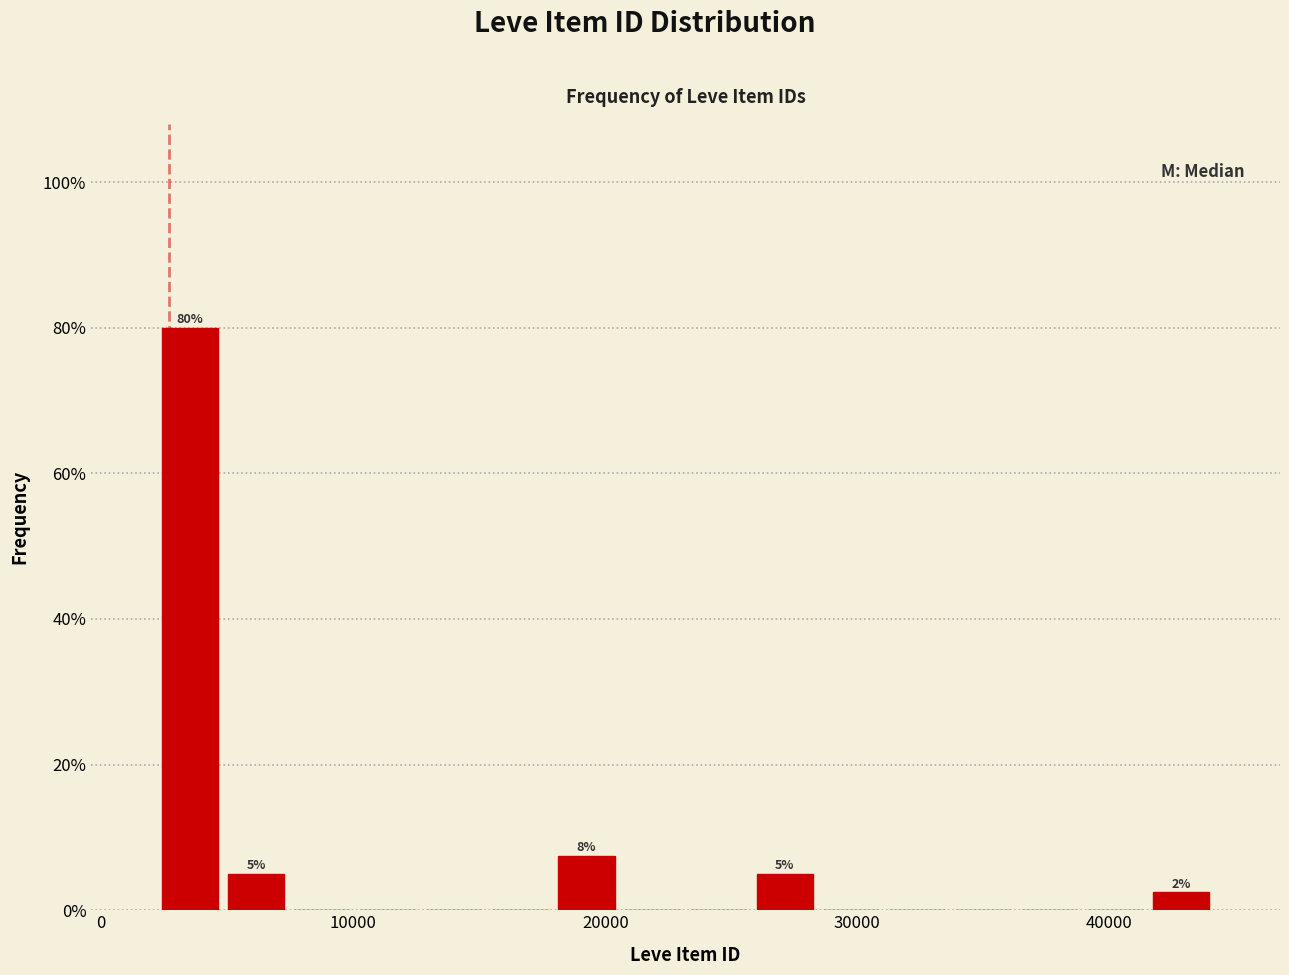

Around what value on the x-axis is the tallest bar? Give the approximate position of its centre, as read against the axis.

4000